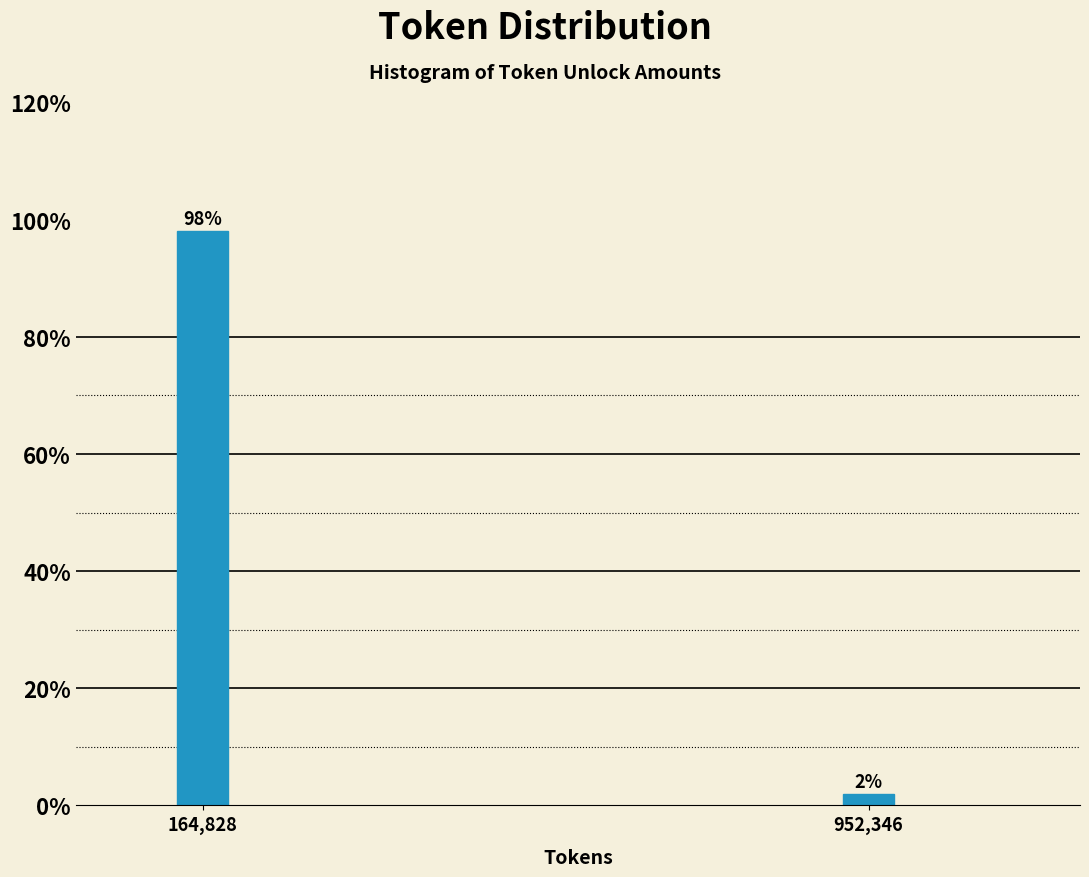

At which category does the chart reach its peak across all series?

164,828